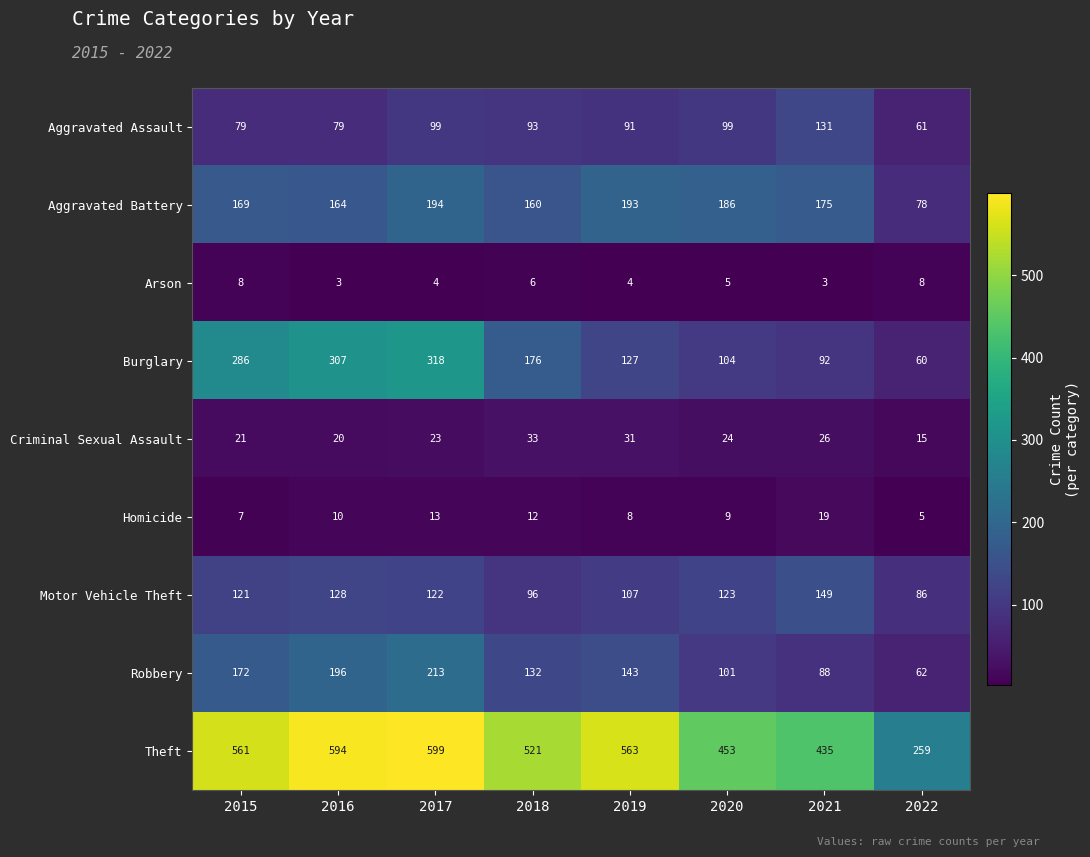

Is it true that Homicide equals 3 at 2020?

False